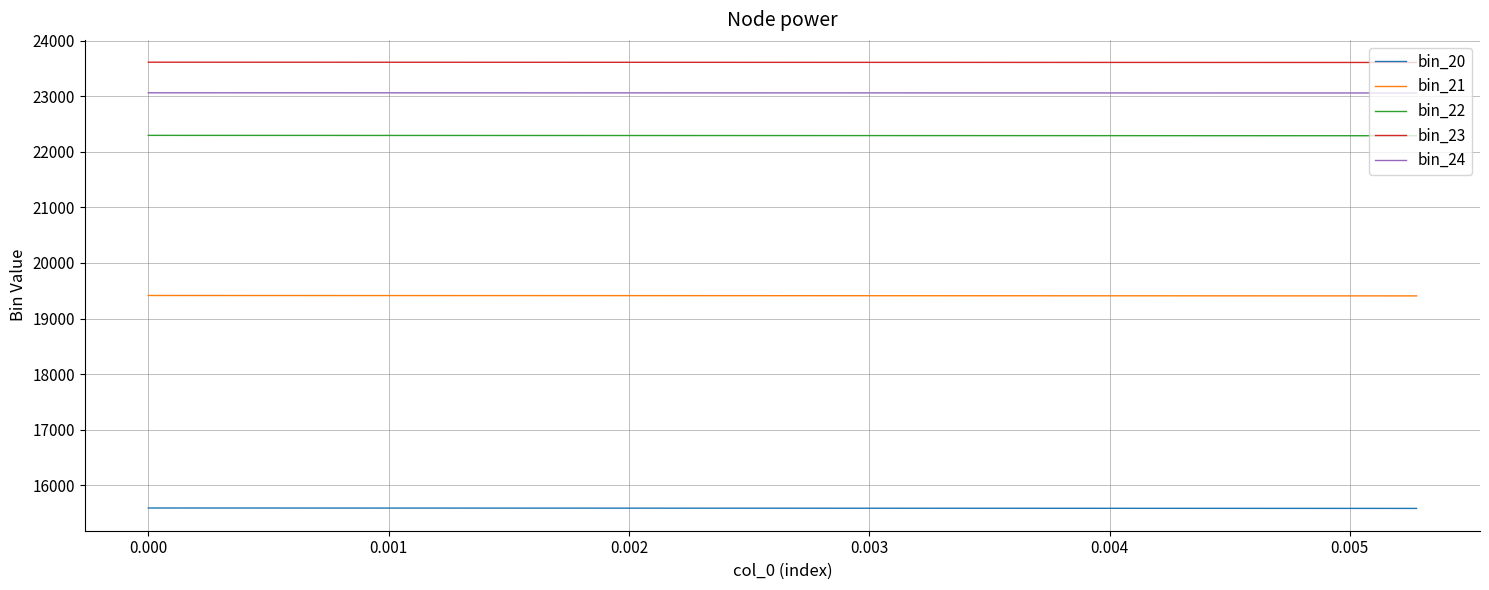

How many values in the bin_21 series are below 19411?

20